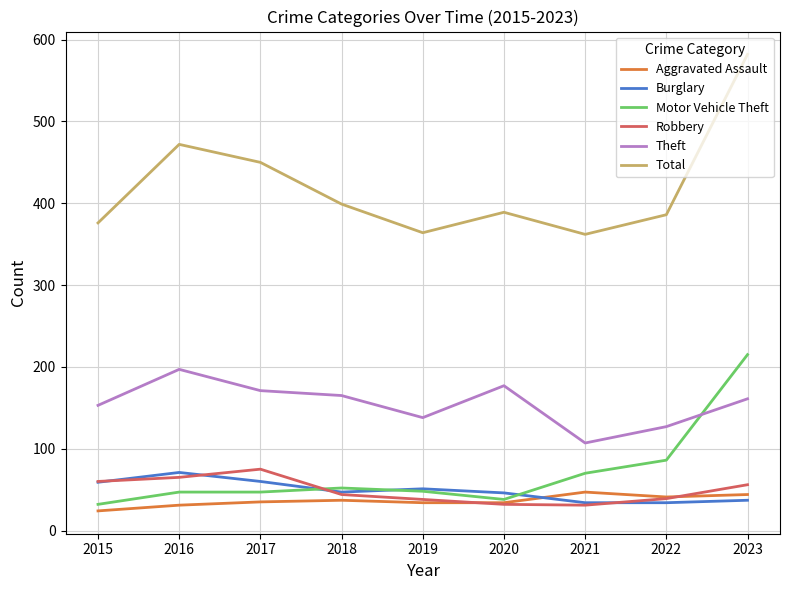

At which category does Theft reach its first local valley?

2019